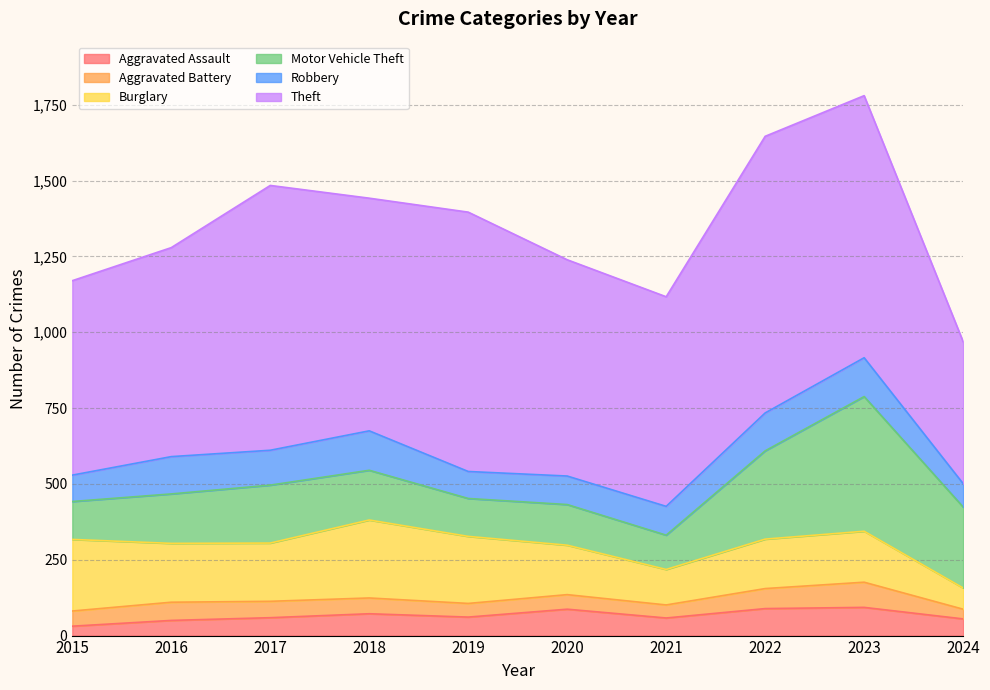

What is the difference between the highest and lowest values at 2022?

846